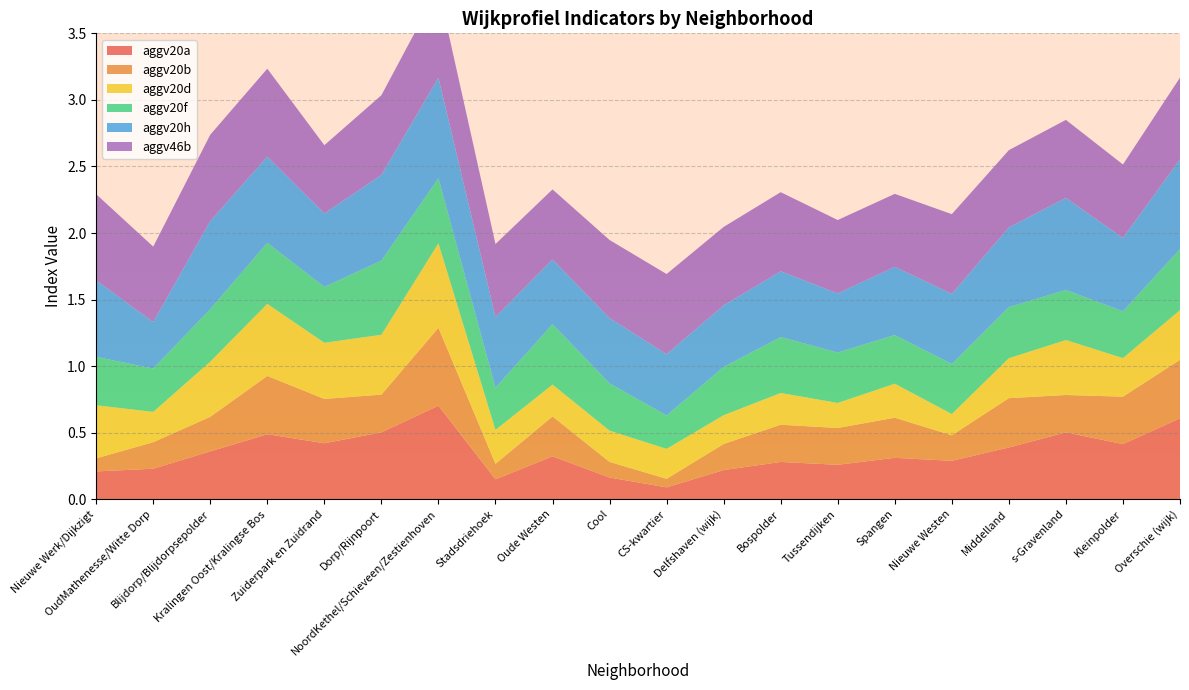

Reading left to right, extract all data points from this chart.

aggv20a: 0.2	0.2	0.4	0.5	0.4	0.5	0.7	0.1	0.3	0.2	0.1	0.2	0.3	0.3	0.3	0.3	0.4	0.5	0.4	0.6
aggv20b: 0.1	0.2	0.3	0.4	0.3	0.3	0.6	0.1	0.3	0.1	0.1	0.2	0.3	0.3	0.3	0.2	0.4	0.3	0.4	0.4
aggv20d: 0.4	0.2	0.4	0.5	0.4	0.4	0.6	0.3	0.2	0.2	0.2	0.2	0.2	0.2	0.3	0.2	0.3	0.4	0.3	0.4
aggv20f: 0.4	0.3	0.4	0.5	0.4	0.6	0.5	0.3	0.5	0.4	0.3	0.4	0.4	0.4	0.4	0.4	0.4	0.4	0.4	0.5
aggv20h: 0.6	0.3	0.7	0.6	0.6	0.6	0.8	0.5	0.5	0.5	0.5	0.5	0.5	0.4	0.5	0.5	0.6	0.7	0.6	0.7
aggv46b: 0.6	0.6	0.6	0.7	0.5	0.6	0.7	0.5	0.5	0.6	0.6	0.6	0.6	0.6	0.5	0.6	0.6	0.6	0.6	0.6